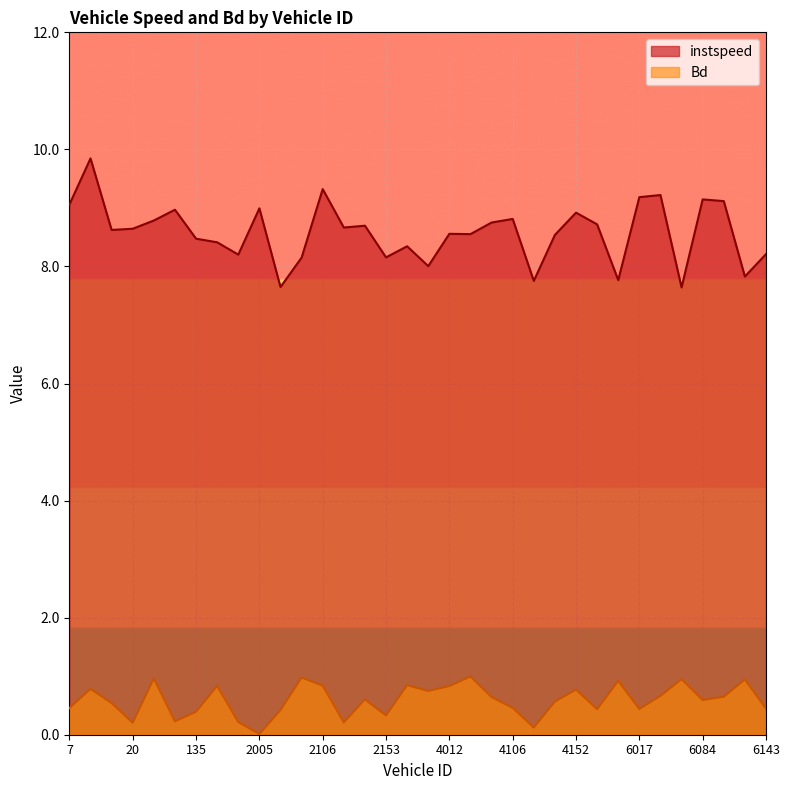

Which series changed the most between 2153 and 4106?

instspeed